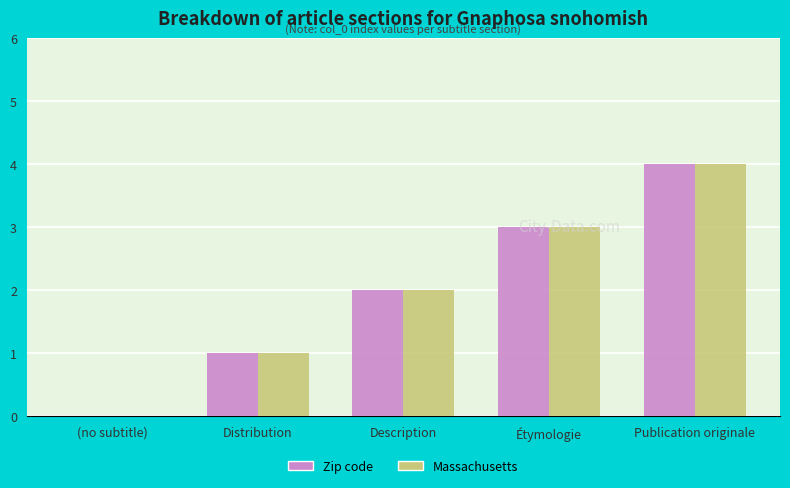

What is the greatest value displayed?

4